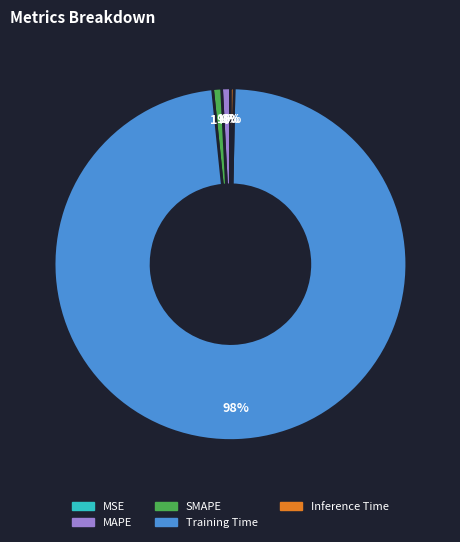

To the nearest percent, what is the combined percentage of MAPE and Training Time?

99%